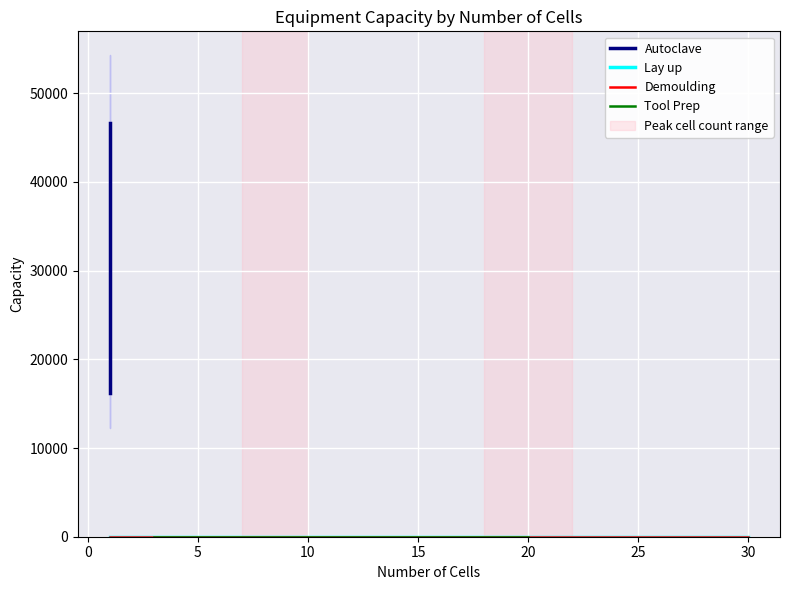

What is the label of the 2nd point from the left?

Lay up